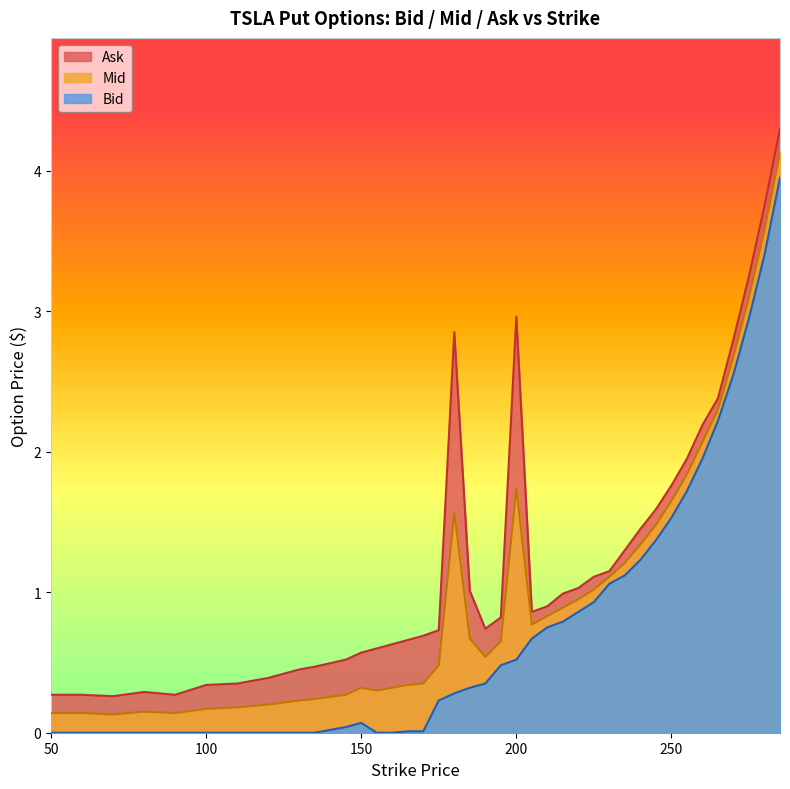

What is the highest value of the Ask series?

4.3